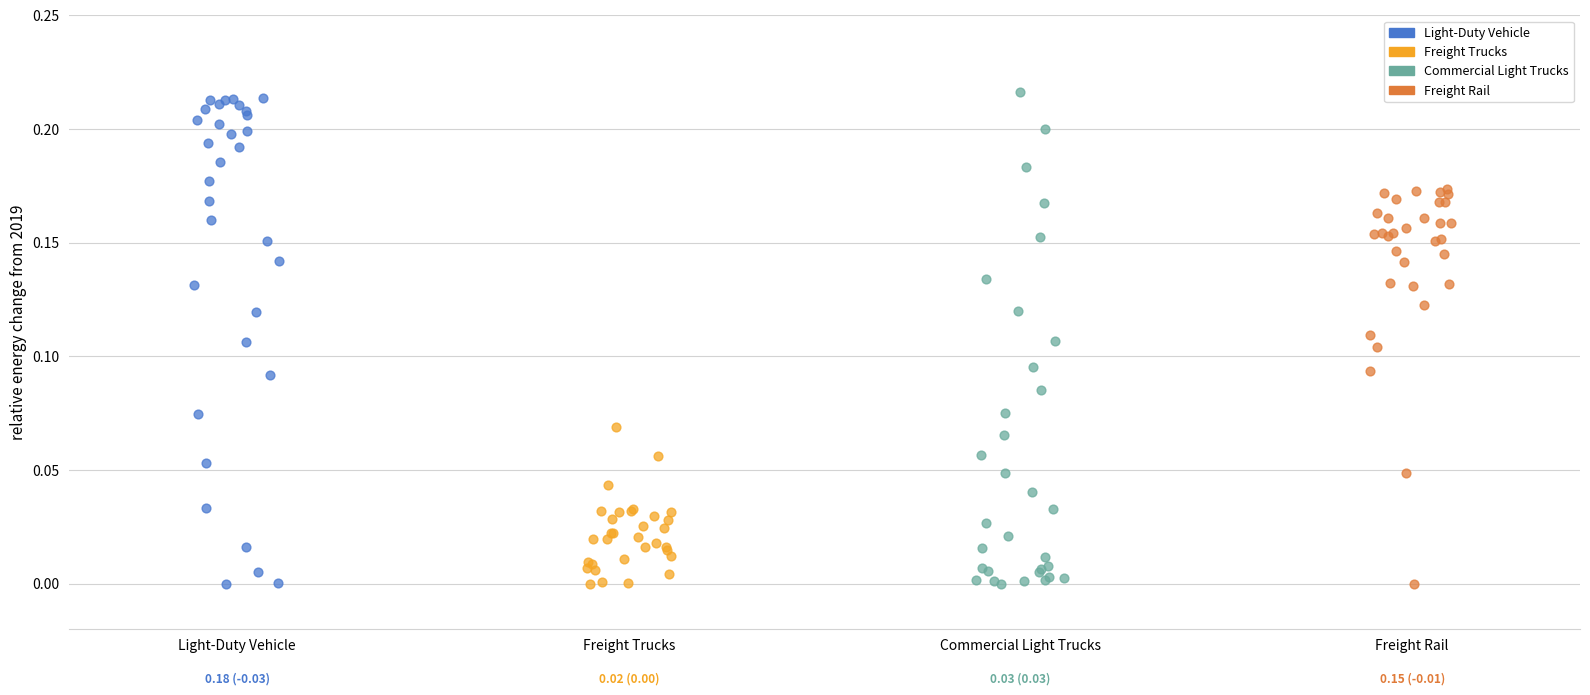

Which series reaches the maximum Y coordinate?

Commercial Light Trucks